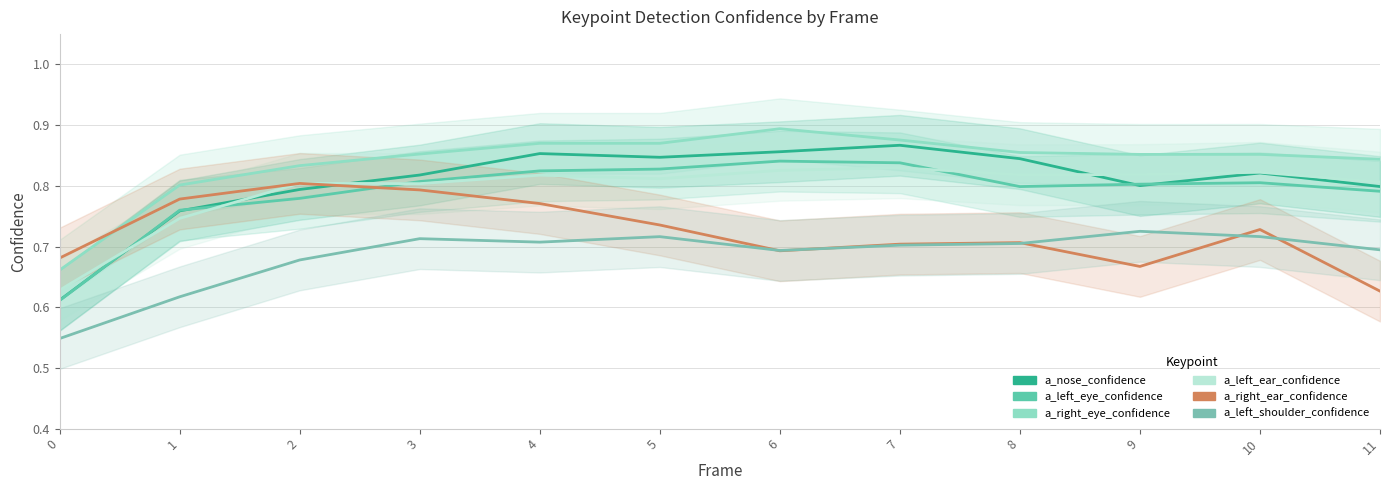

What is the approximate value of a_right_eye_confidence at 6?

0.9